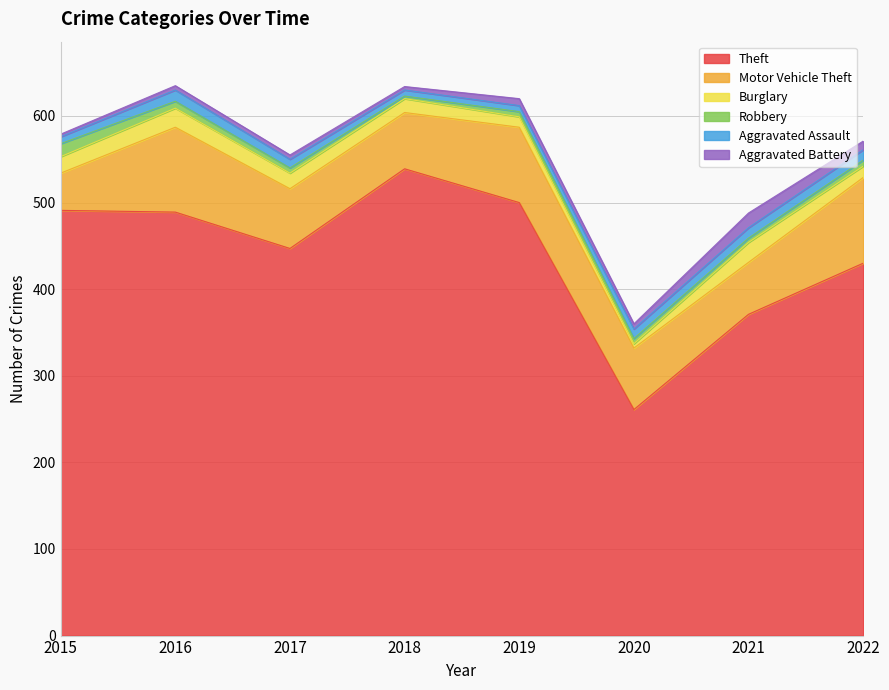

What is the difference between the Aggravated Assault values at 2018 and 2022?

5